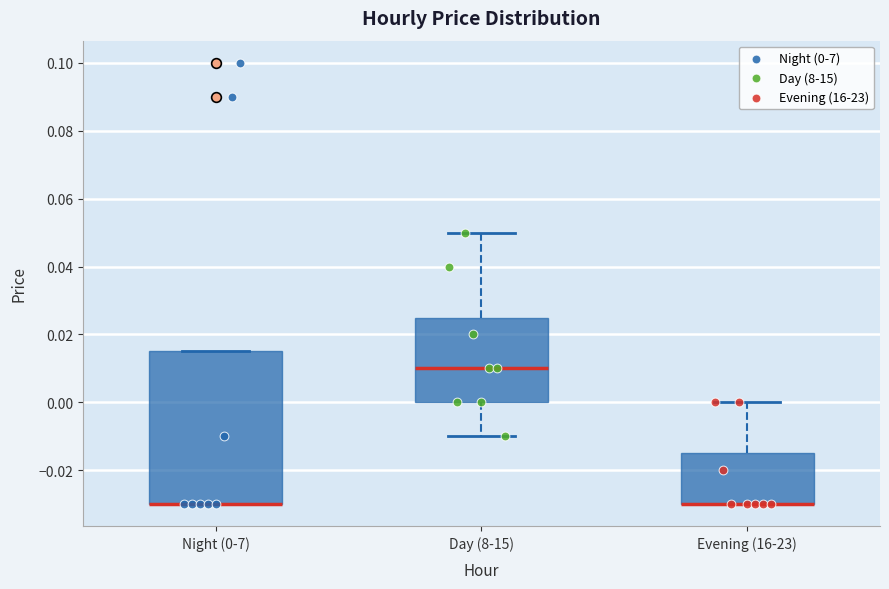

Which box is the tallest, from its lower edge to its upper edge?

Night (0-7)